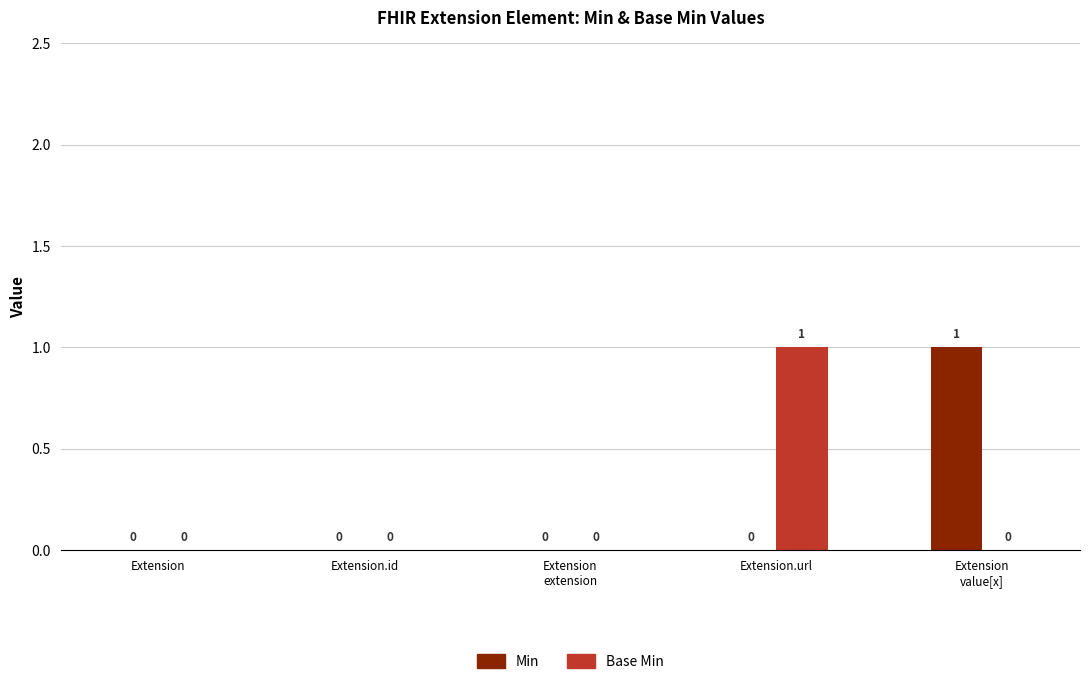

Is it true that Min equals 1 at Extension.url?

False